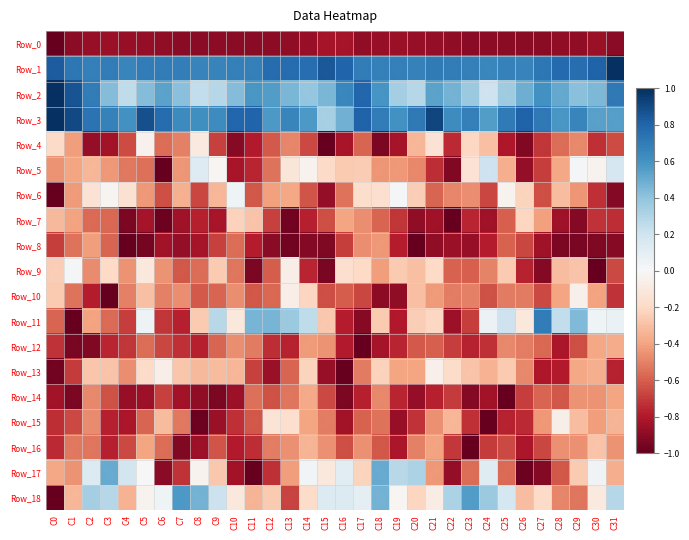

Between C18 and C11, which is larger?

C18